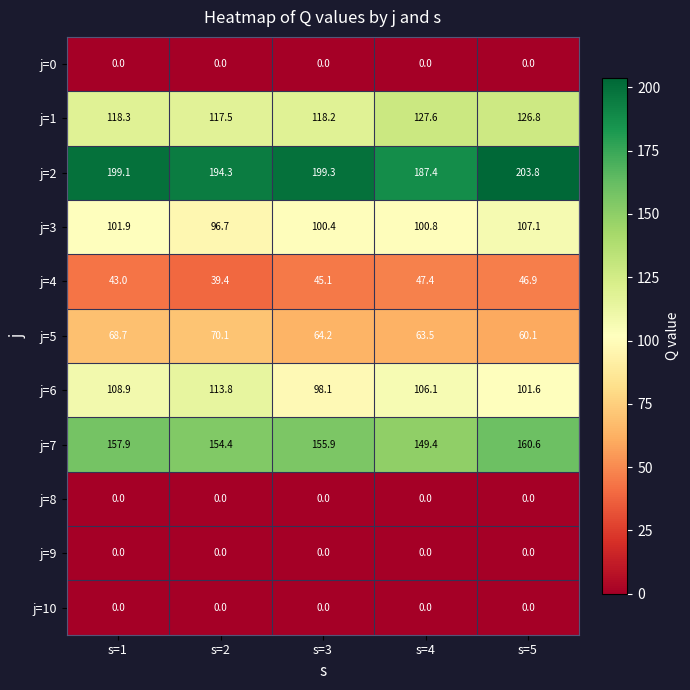

Which series has the largest range (max minus min)?

j=2